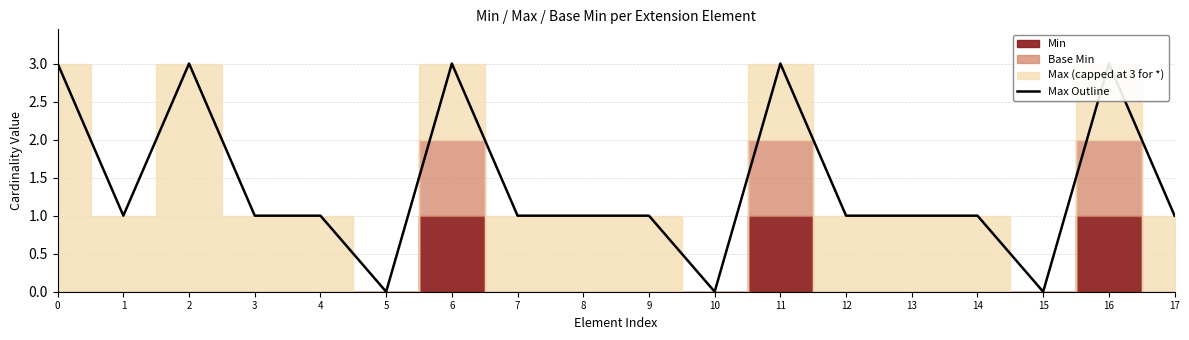

What is the difference between the values at 4 and 6?

2